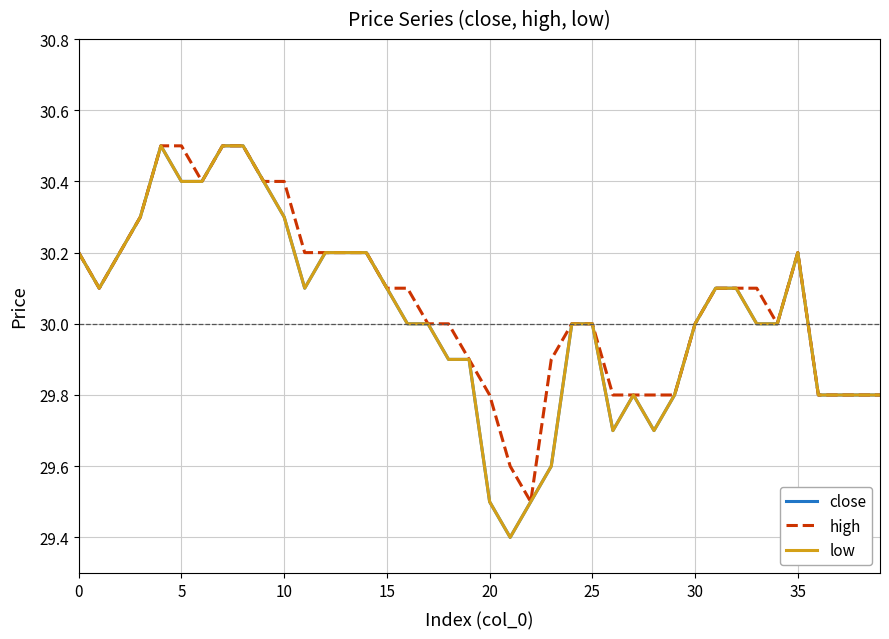

Where is high nearest to the value 30?

17